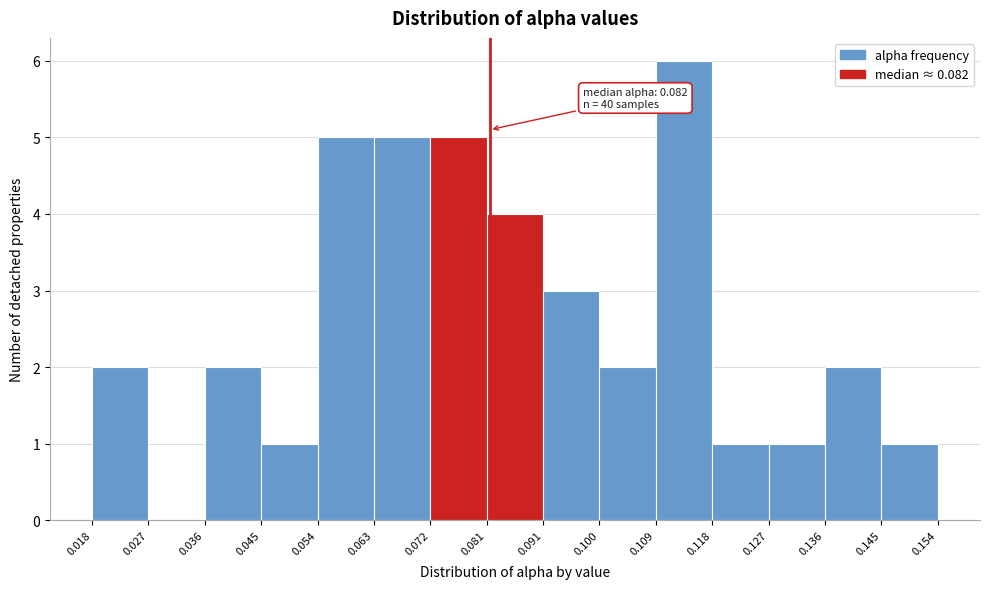

Over which range of the x-axis is the bar tallest?

0.109 to 0.118